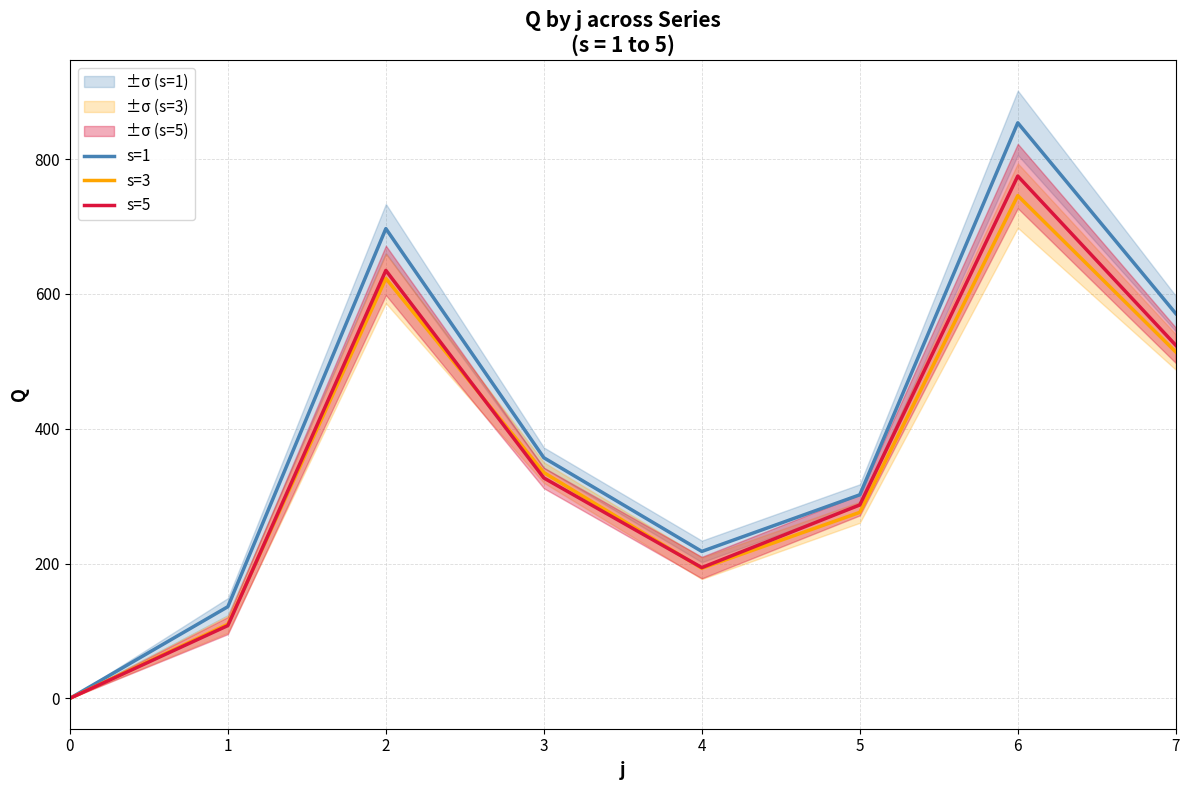

Which series has the widest spread of values?

s=1